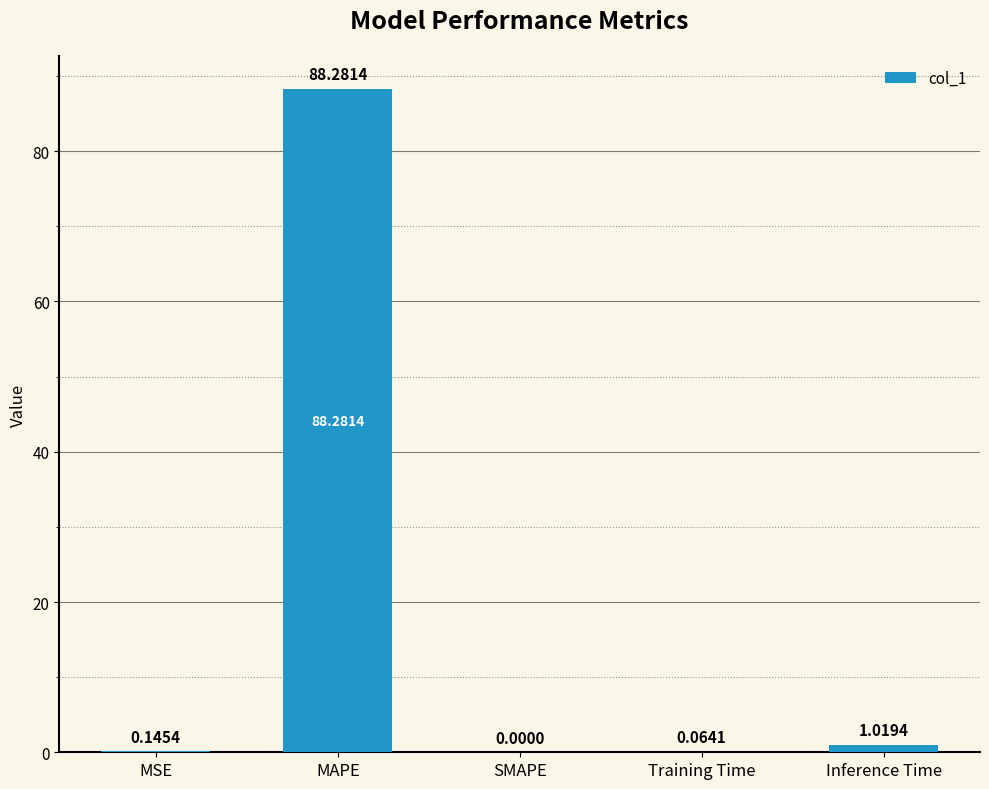

What is the sum of all values?

89.5